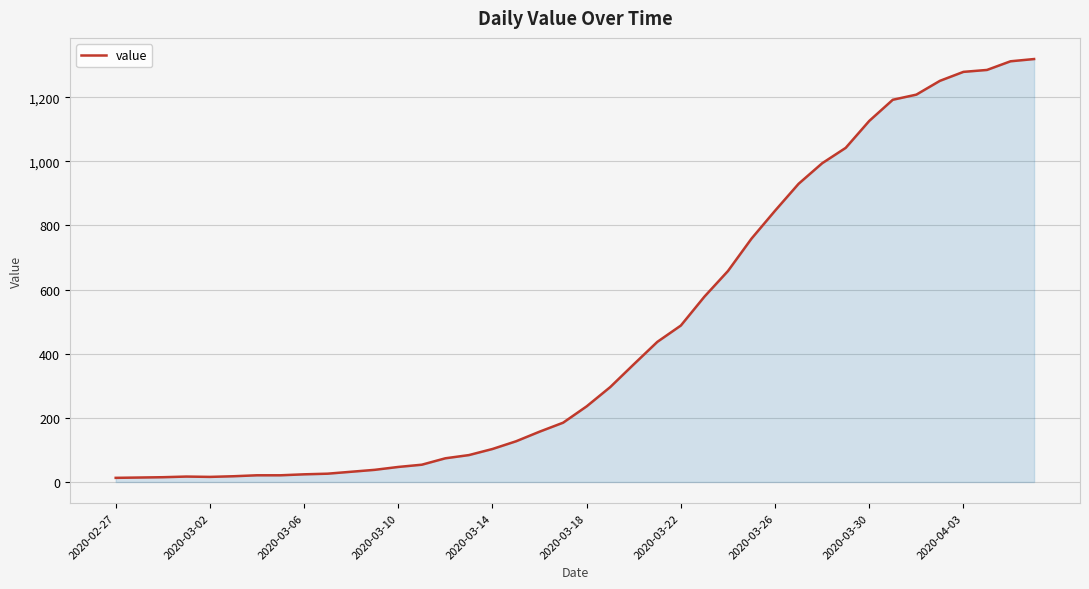

What is the difference between the maximum and minimum values?

1306